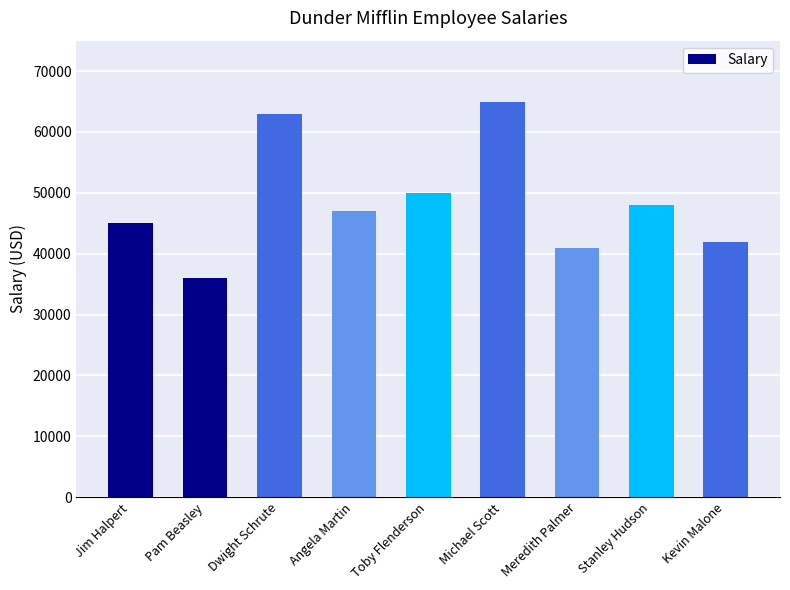

The value at Kevin Malone is 68939. True or false?

False